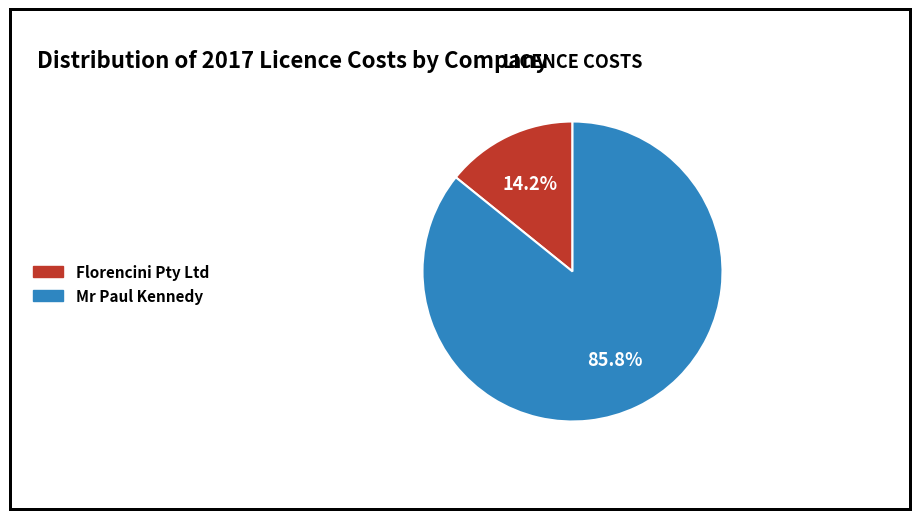

Between Florencini Pty Ltd and Mr Paul Kennedy, which is larger?

Mr Paul Kennedy